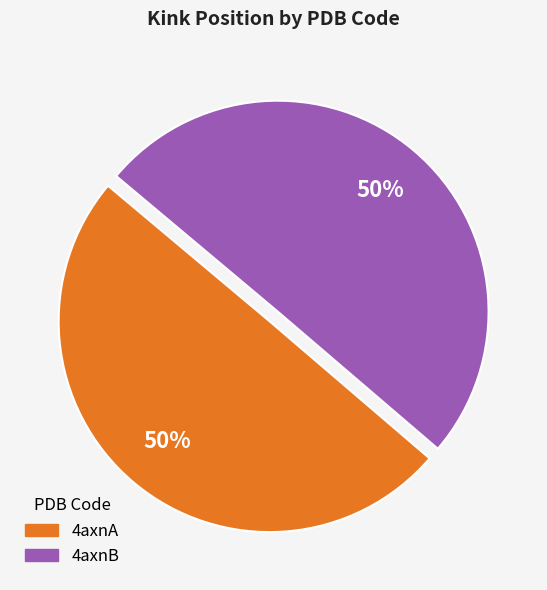

Do 4axnB and 4axnA together represent more than half of the pie?

Yes